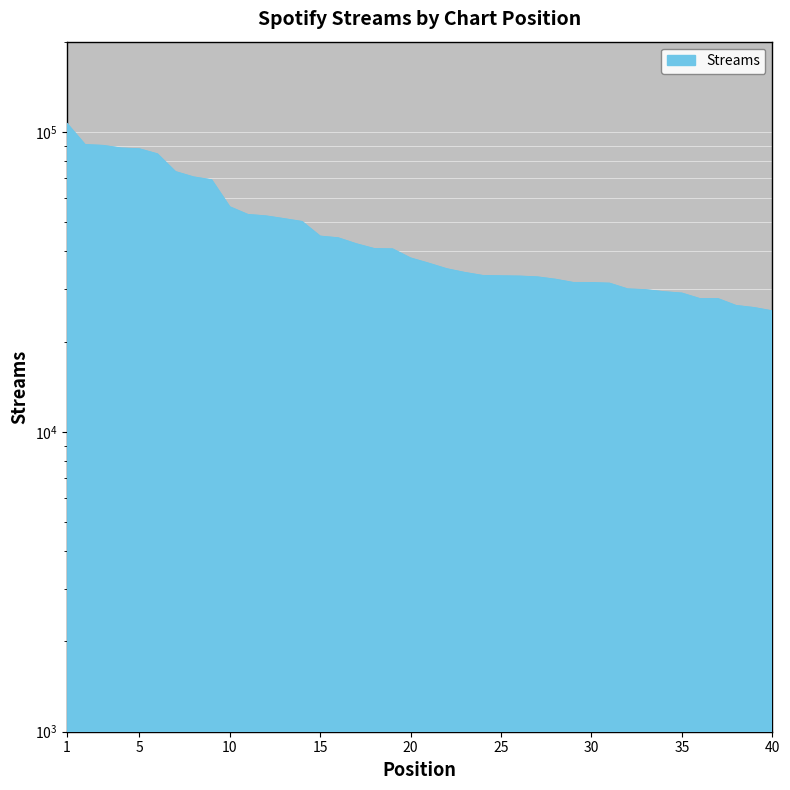

How many values are below 37946?

20